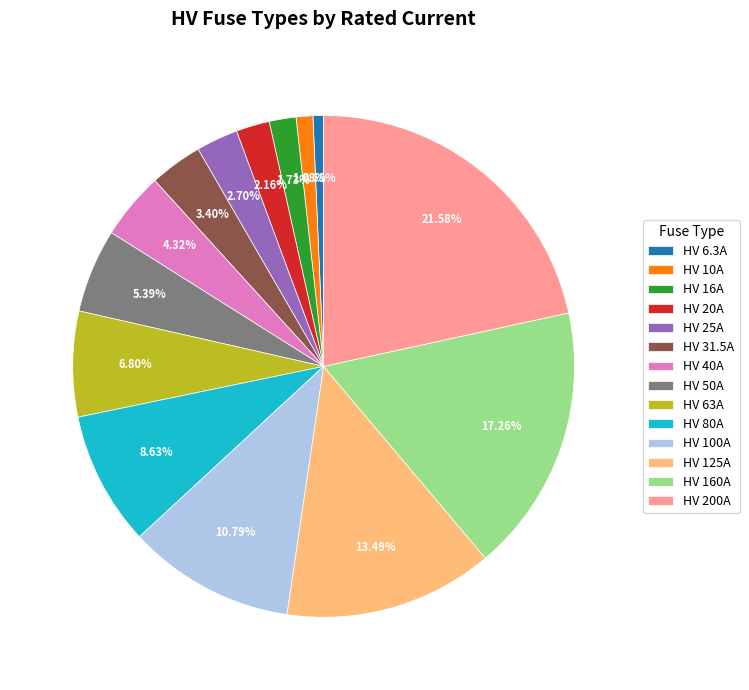

Approximately how many times larger is the value at HV 200A compared to HV 50A?

4.0